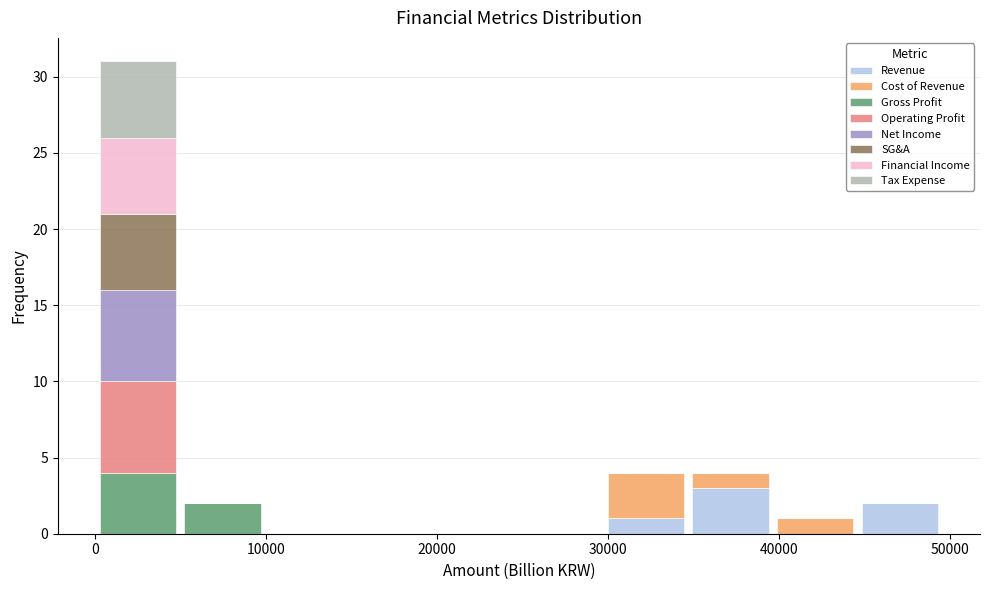

Reading left to right, transcribe this chart: for each stacked bar, give the range it covers on the x-axis and its total height. Neither the bar edges nor the heights are printed on the chart, so give them approximately, as read against the axes.

0 to 5000: 31
5000 to 10000: 2
10000 to 15000: 0
15000 to 20000: 0
20000 to 25000: 0
25000 to 30000: 0
30000 to 35000: 4
35000 to 40000: 4
40000 to 45000: 1
45000 to 50000: 2